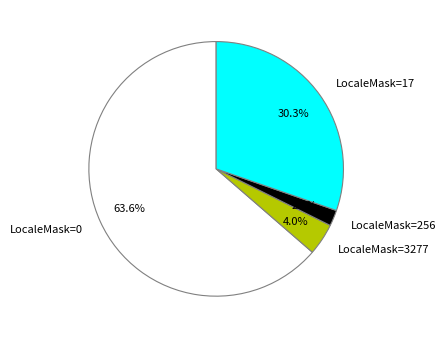

Which slice represents more than half of the pie?

LocaleMask=0